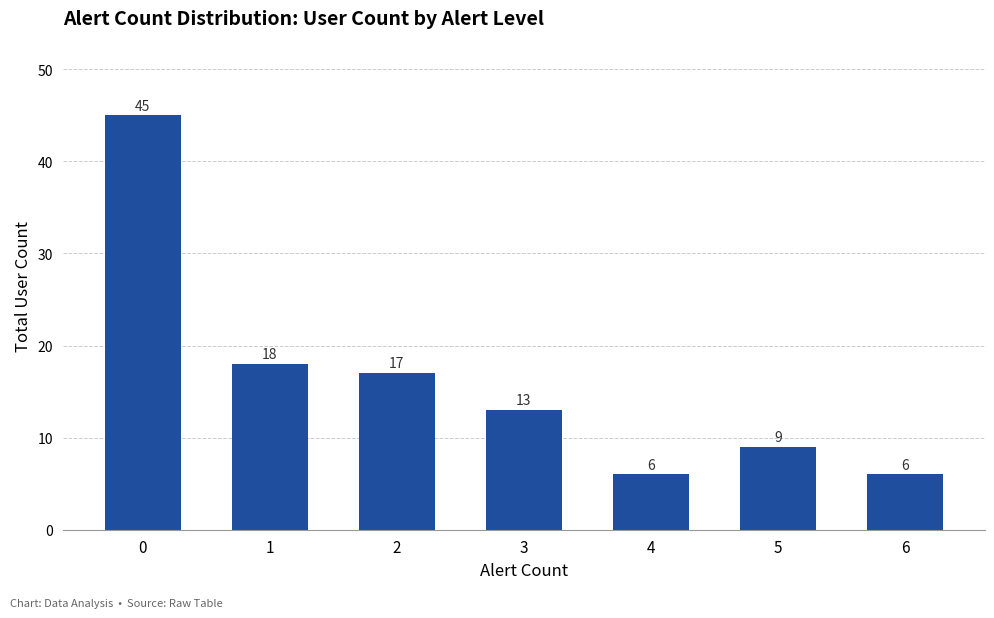

Approximately how many times larger is the value at 5 compared to 4?

1.5